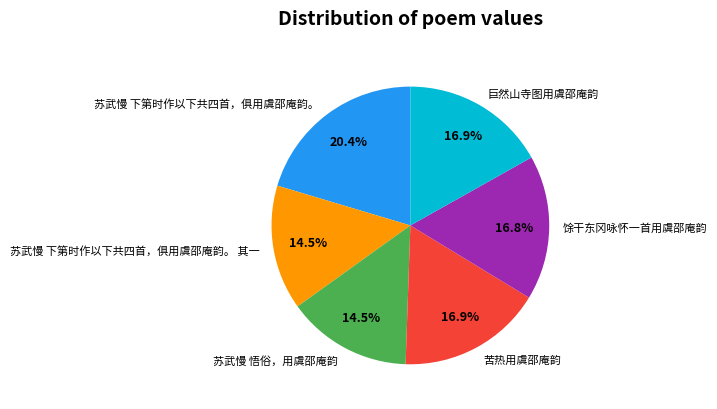

Does any single category account for the majority?

No